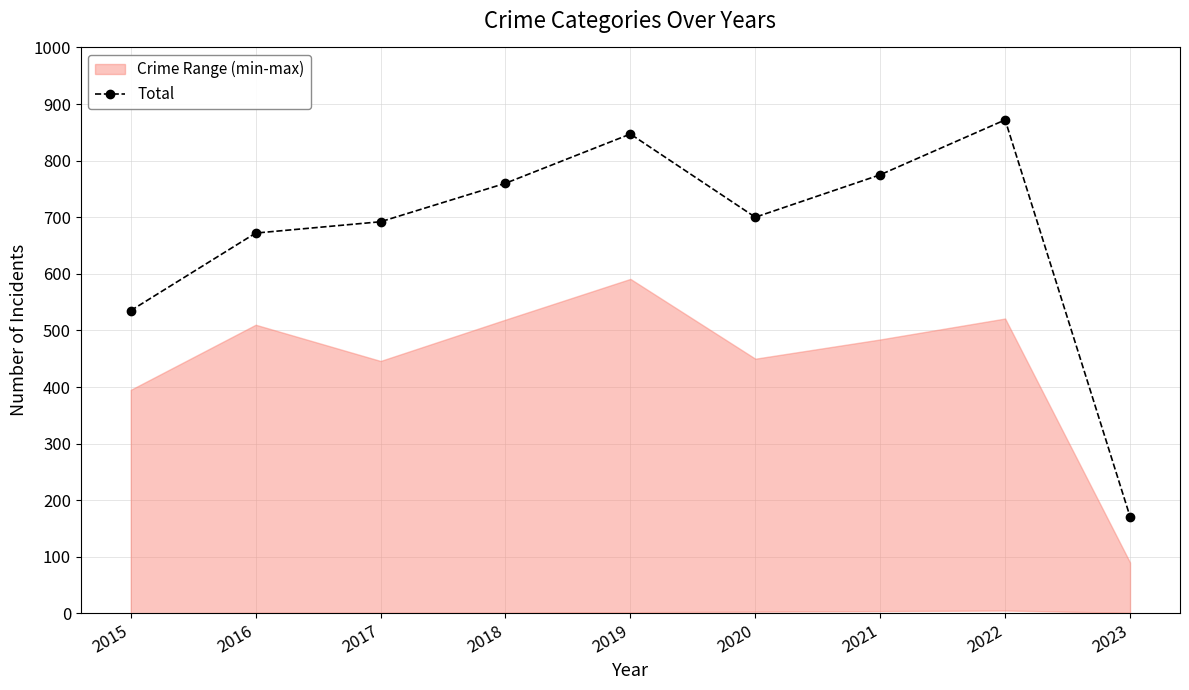

True or false: the data has more than 1 interior local peaks.

True